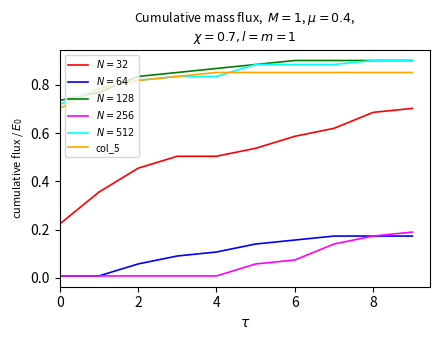

True or false: $N=64$ and $N=32$ intersect in this chart.

False